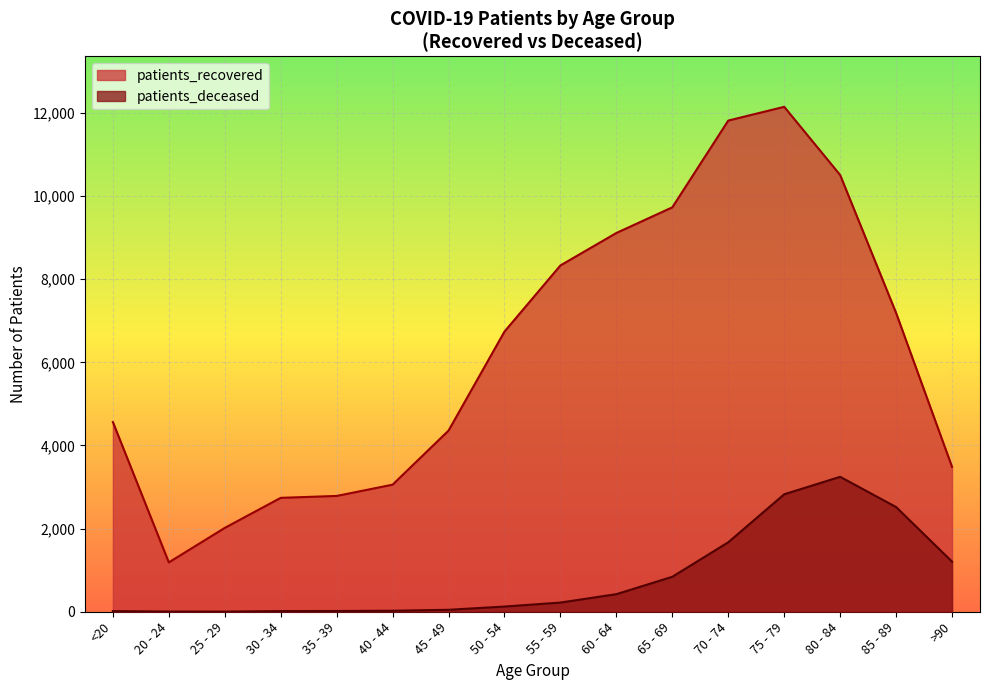

What is the total value across all series at 25 - 29?

2020